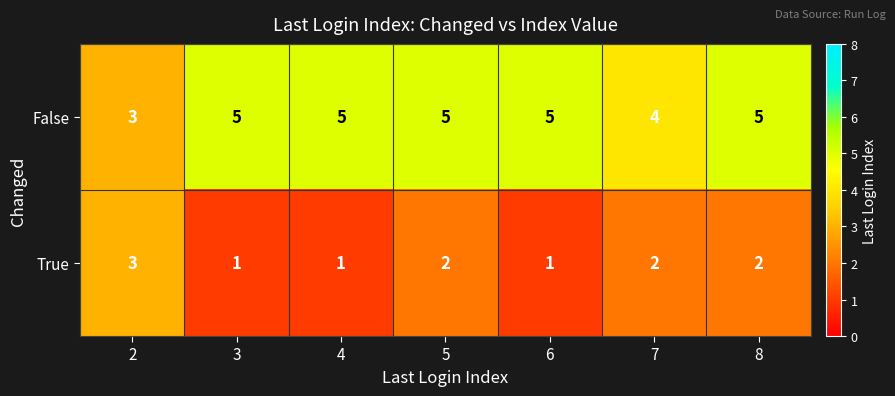

What is the spread (max minus min) of values at 4?

4